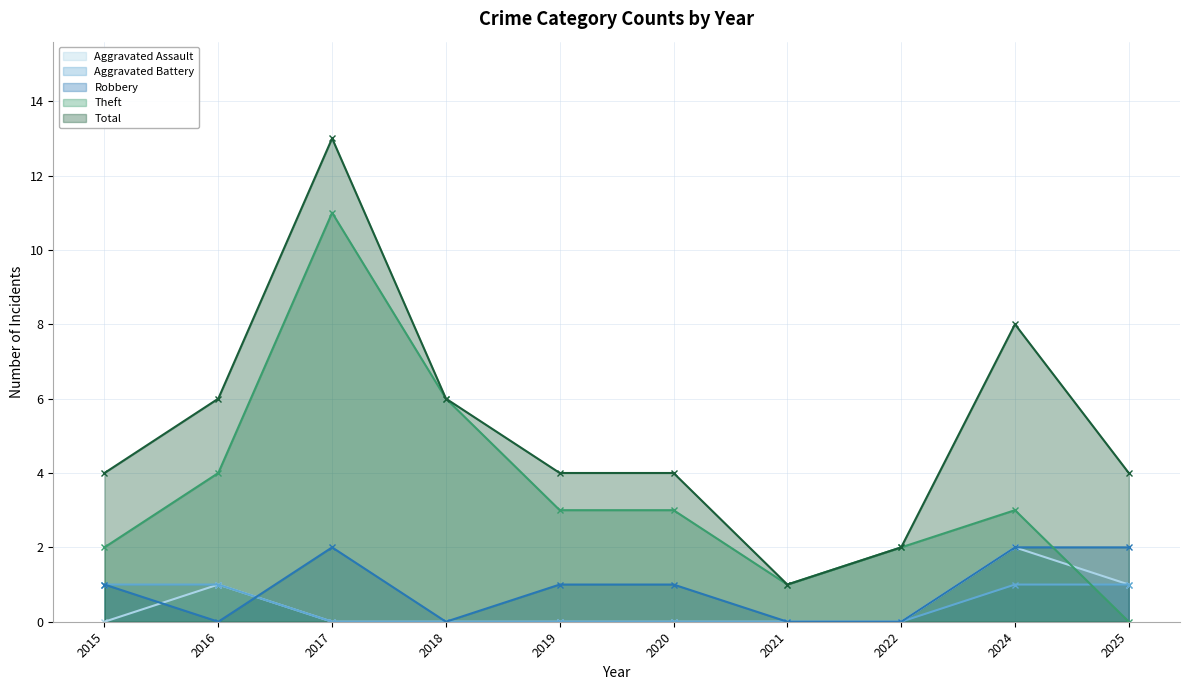

True or false: Robbery and Total cross at least once.

False